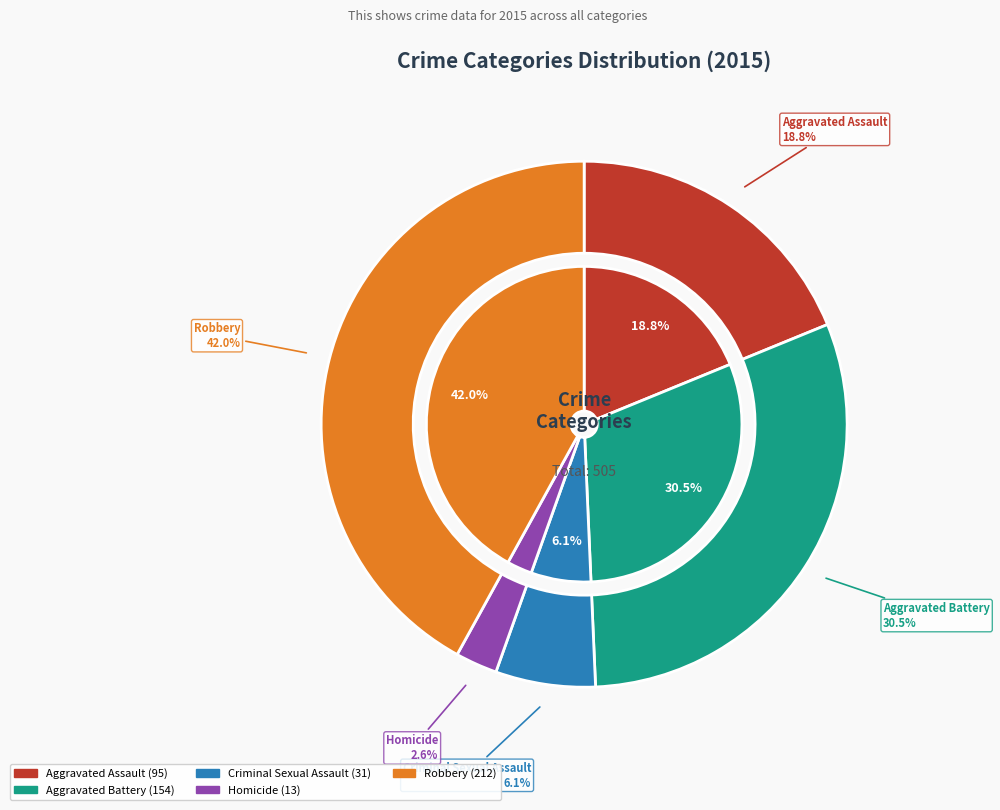

What is the smallest slice in the pie chart?

Homicide